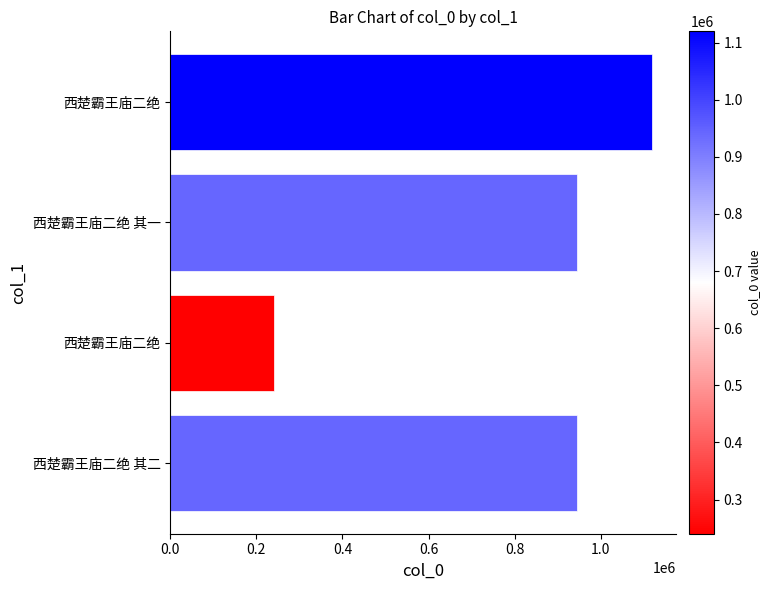

What is the greatest value displayed?

1119771